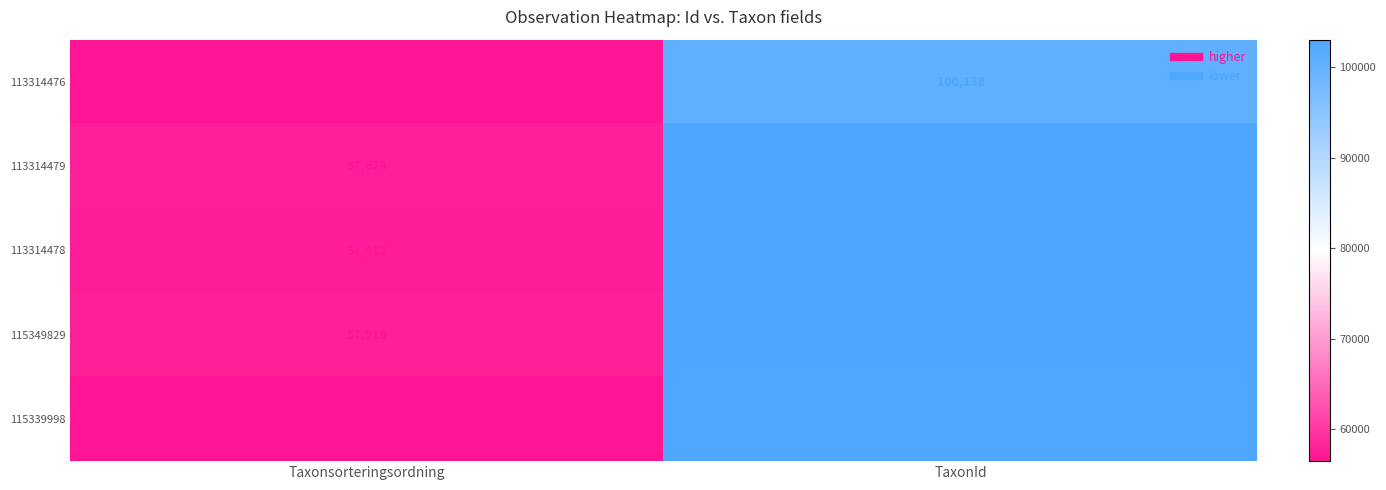

What is the minimum value shown in the chart?

56470